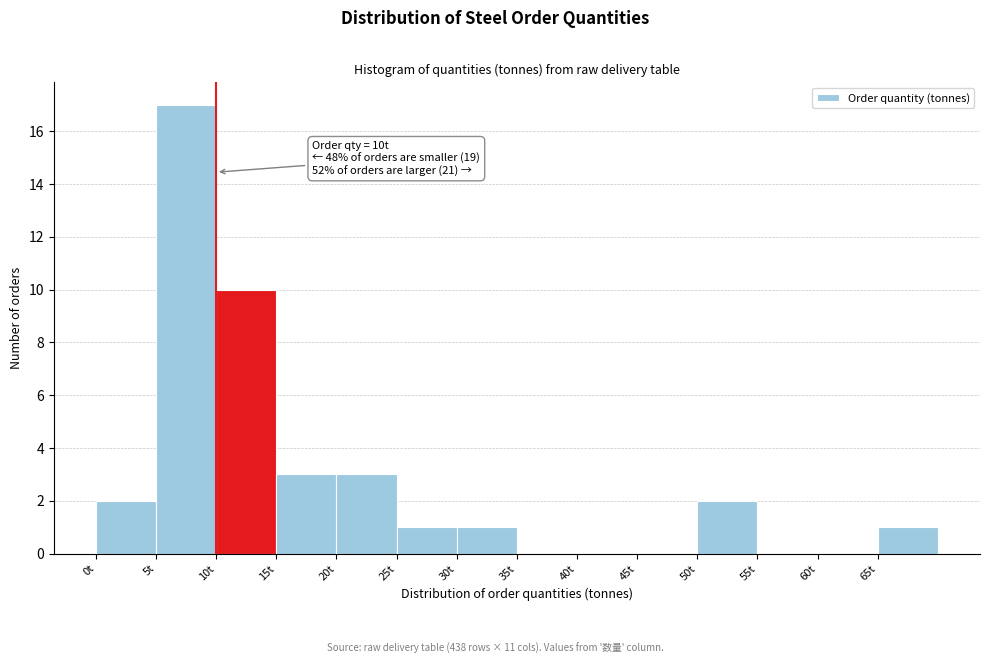

Which range on the x-axis has the tallest bar?

5 to 10